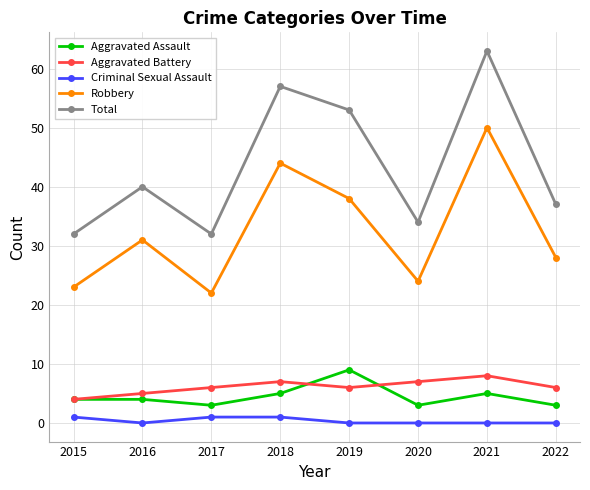

What is the value of the Aggravated Assault point at the 7th from the left?

5